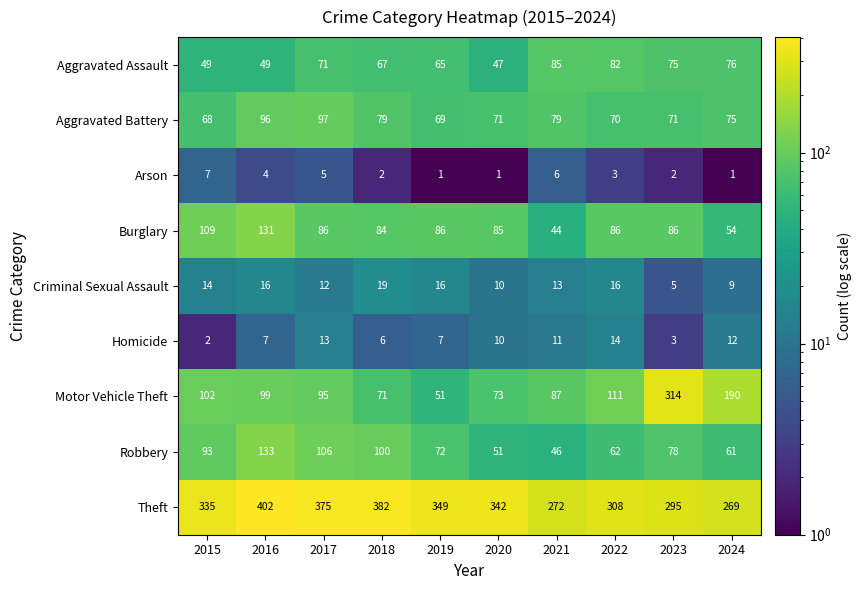

Which series changed the most between 2018 and 2022?

Theft